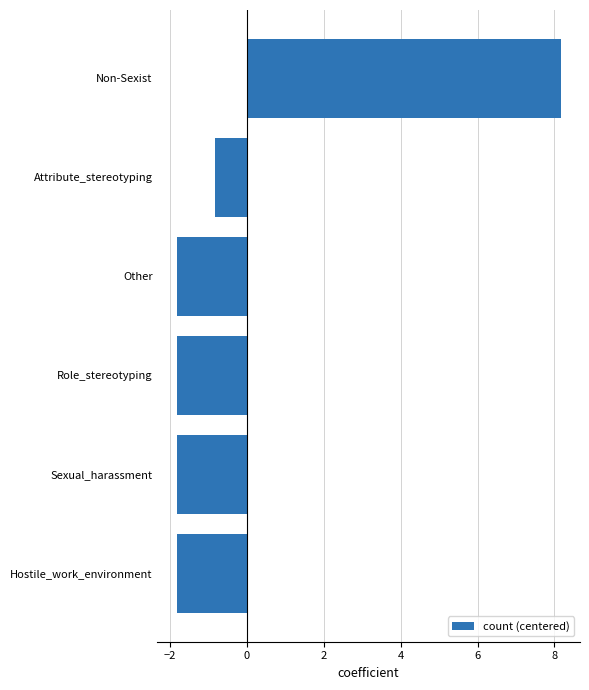

What is the difference between the second highest and minimum values?

1.0